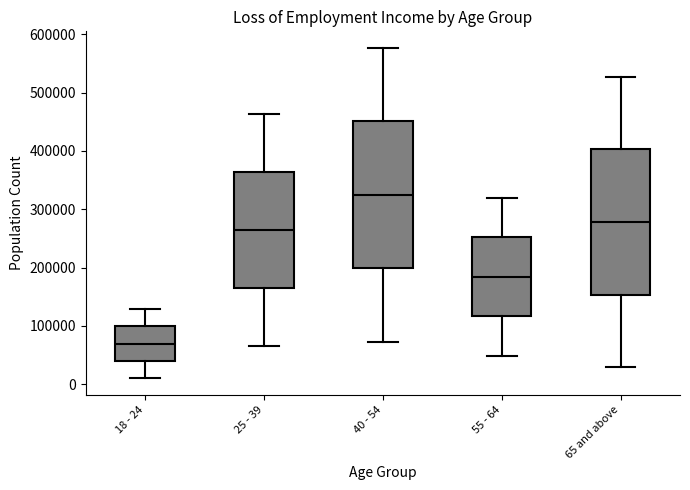

Reading left to right, transcribe this box plot: for each box, give where its median line is, the range the box spans, and where its two whiskers end, as read against the y-axis. The values are not printed on the chart, so give them approximately, as read against the axis.

18 - 24: median 70000, box 40000 to 100000, whiskers 10000 to 130000
25 - 39: median 260000, box 170000 to 360000, whiskers 70000 to 460000
40 - 54: median 320000, box 200000 to 450000, whiskers 70000 to 580000
55 - 64: median 180000, box 120000 to 250000, whiskers 50000 to 320000
65 and above: median 280000, box 150000 to 400000, whiskers 30000 to 530000